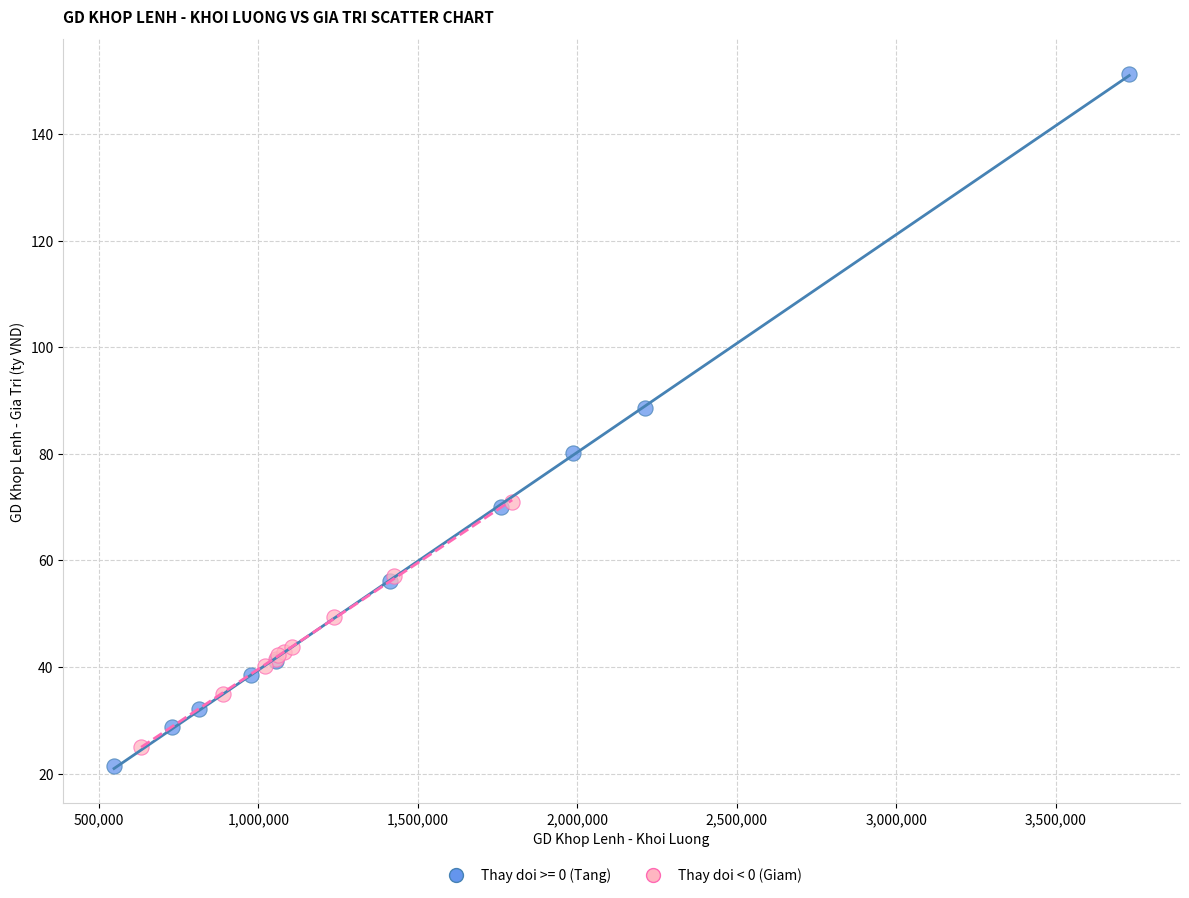

Which series reaches the maximum Y coordinate?

Thay doi >= 0 (Tang)